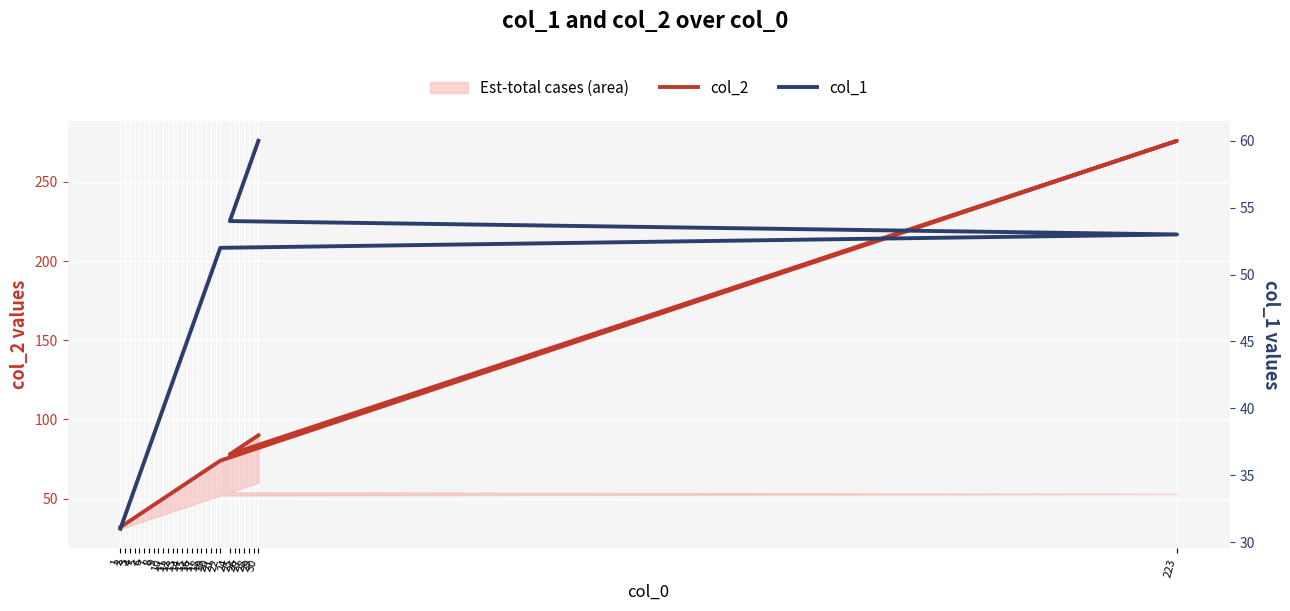

At which label is col_2 closest to 154?

30